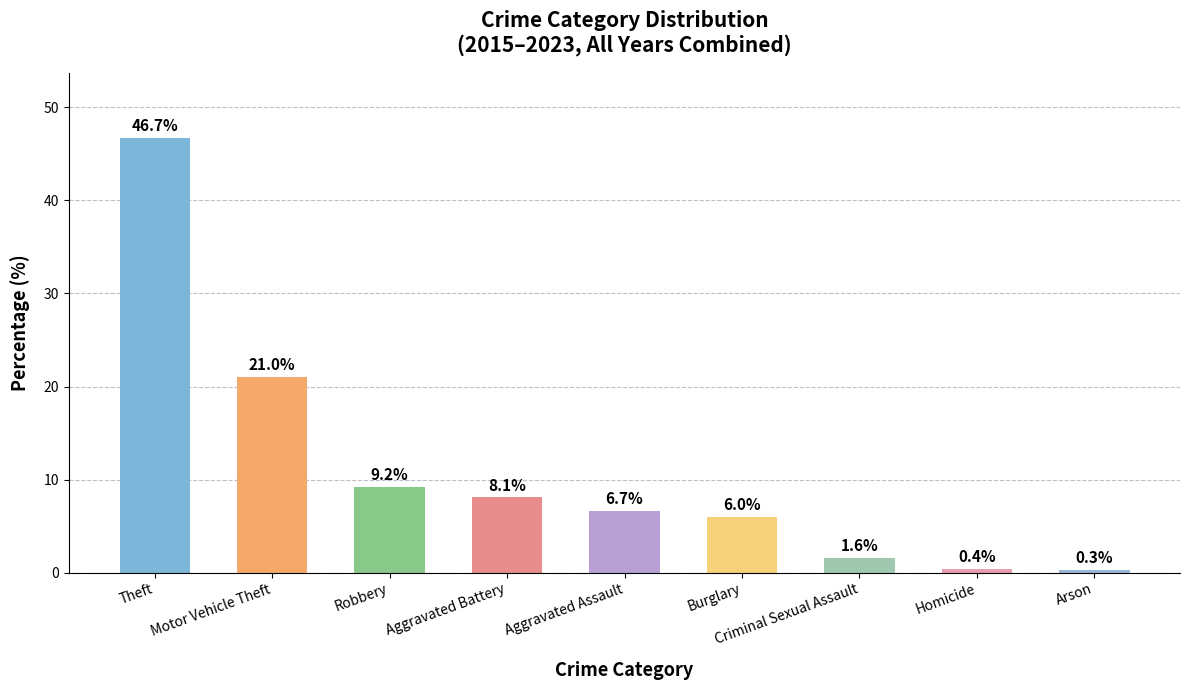

What is the sum of the values at Motor Vehicle Theft and Aggravated Assault?

27.7